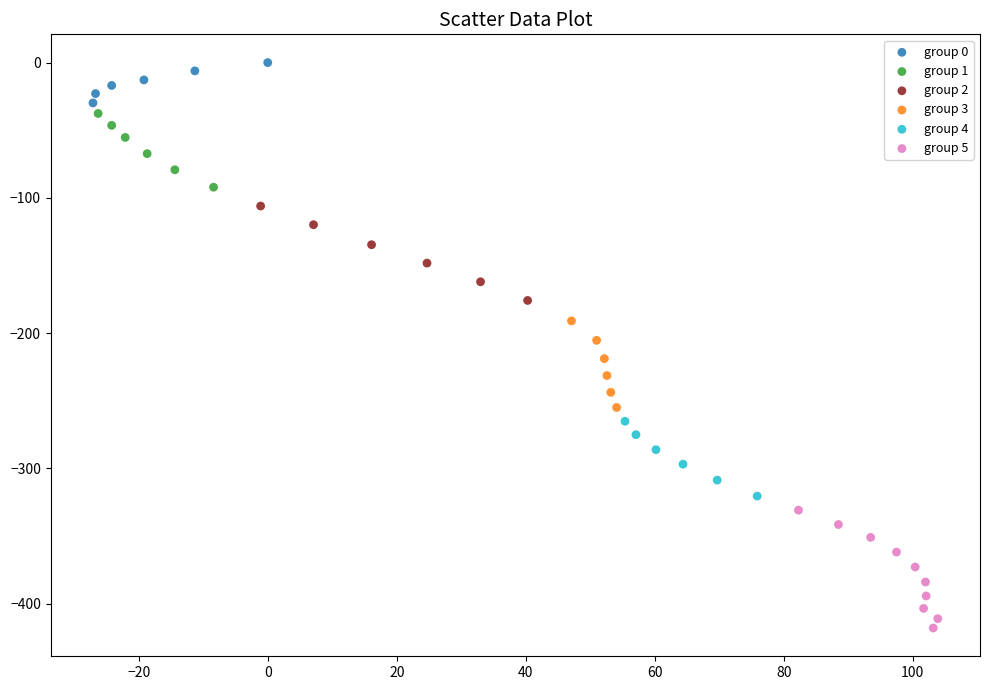

What are all the series names shown in the legend?

group 0, group 1, group 2, group 3, group 4, group 5